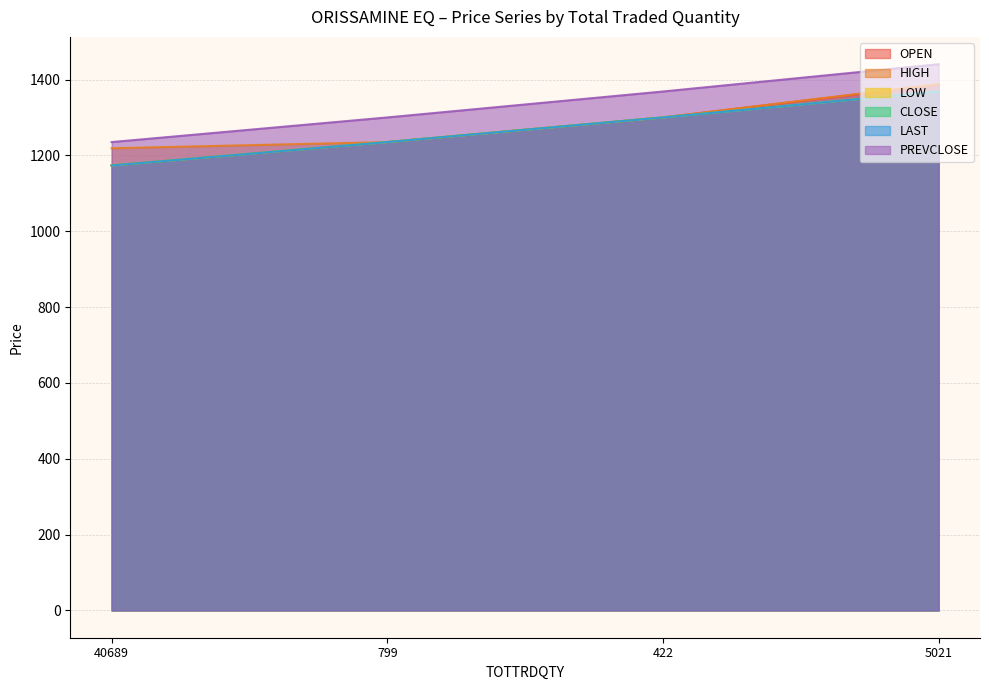

Count the number of categories in the chart.

4